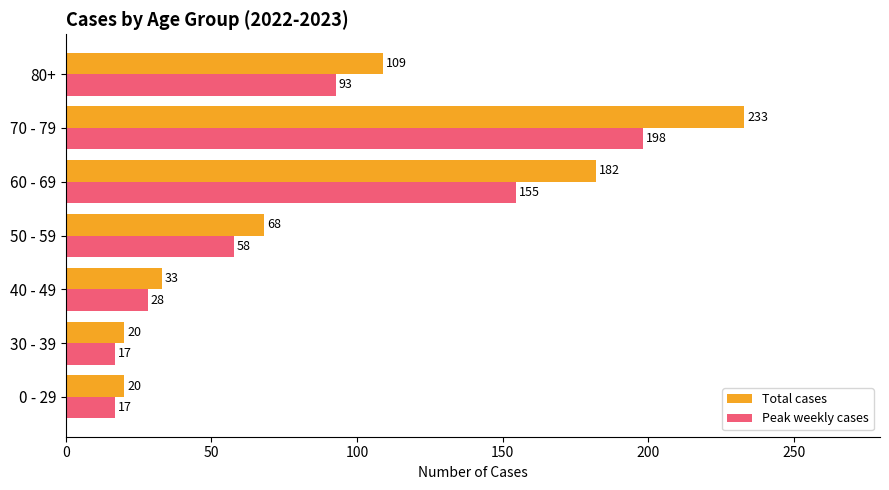

What is the difference between the maximum and minimum values in the Total cases series?

213.0